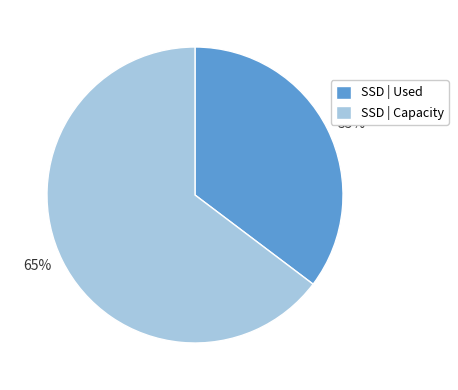

Is it true that SSD | Capacity is 65% of the pie?

True